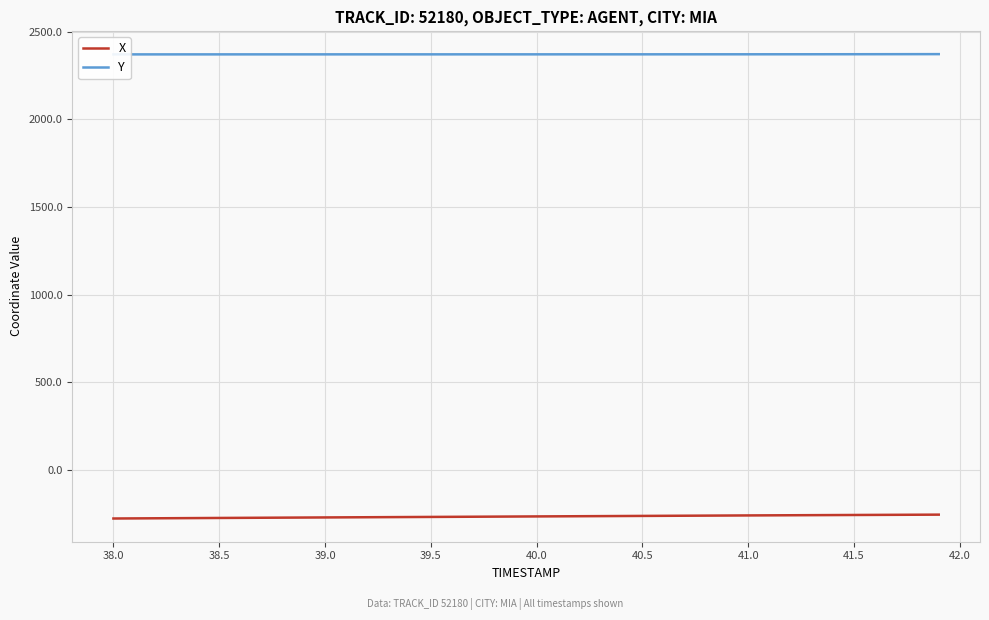

What is the average value of the Y series?

2371.4